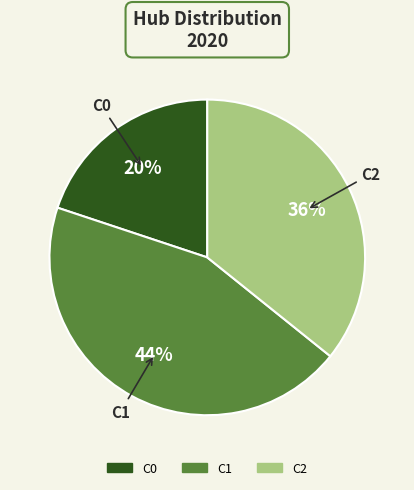

How many slices are in this pie chart?

3